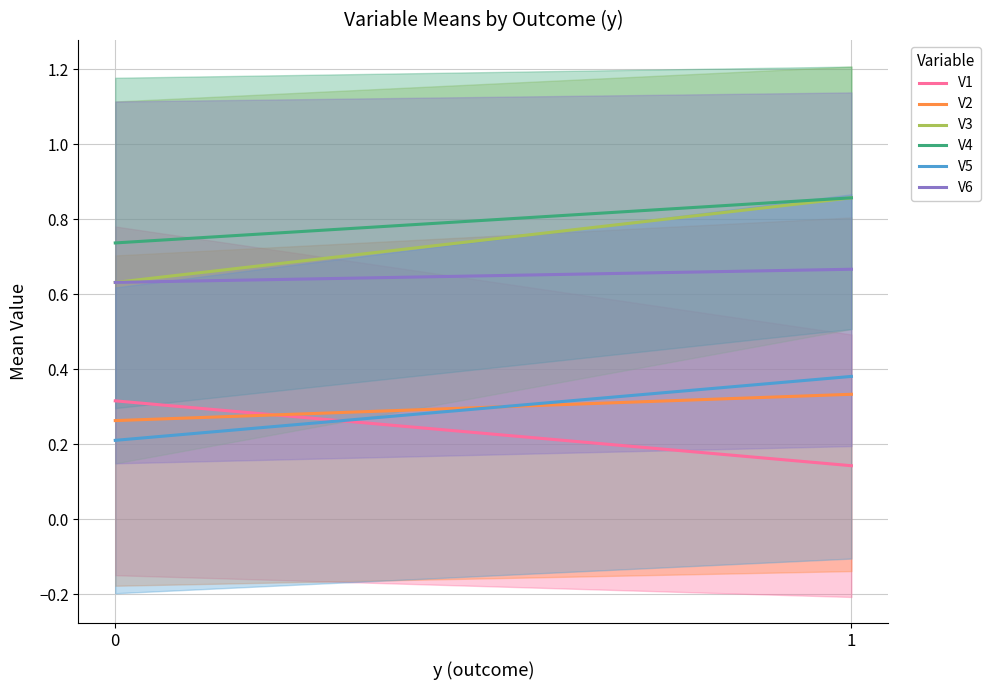

At how many categories does at least one series exceed 0?

2